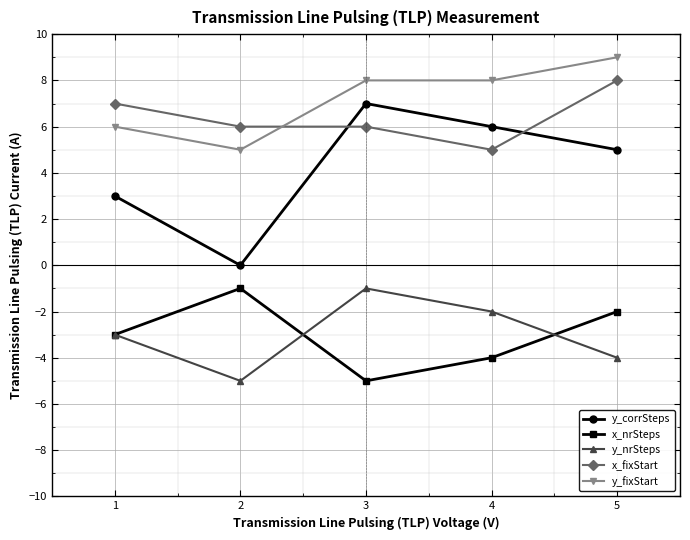

What is the minimum value for y_fixStart?

5